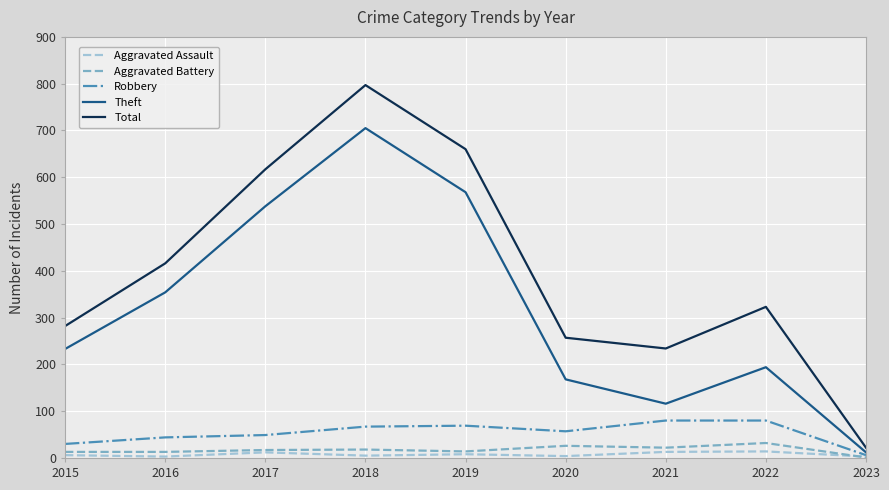

What is the difference between the maximum and minimum values in the Theft series?

693